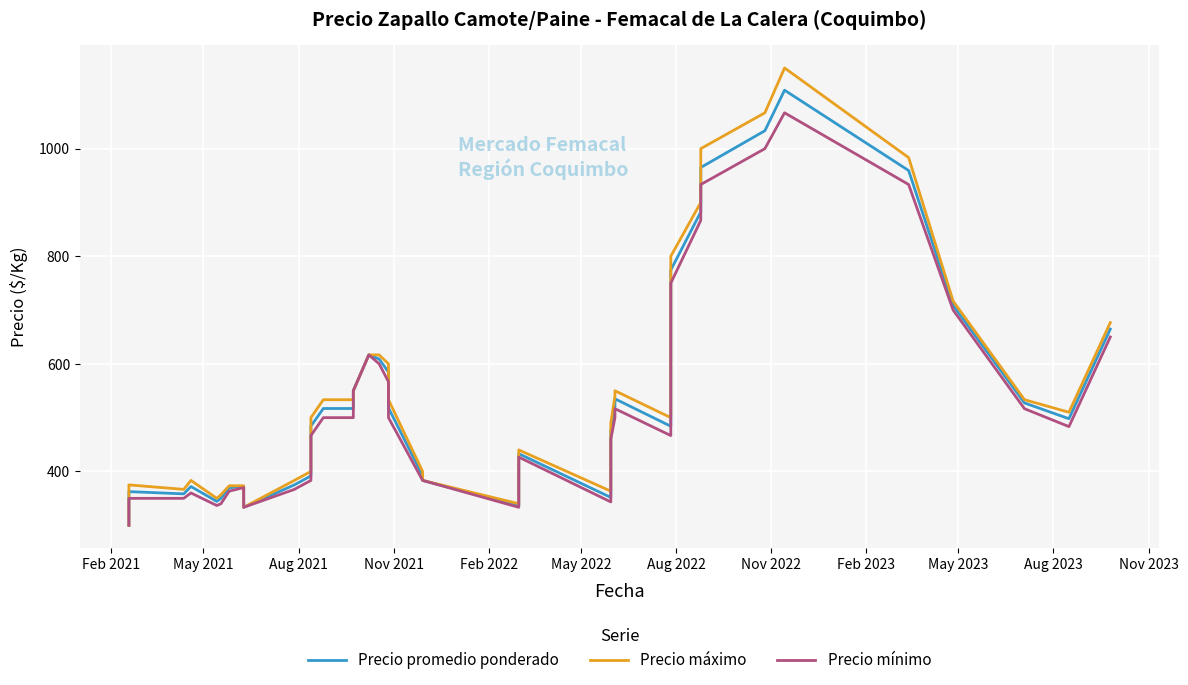

Which series has the widest spread of values?

Precio máximo